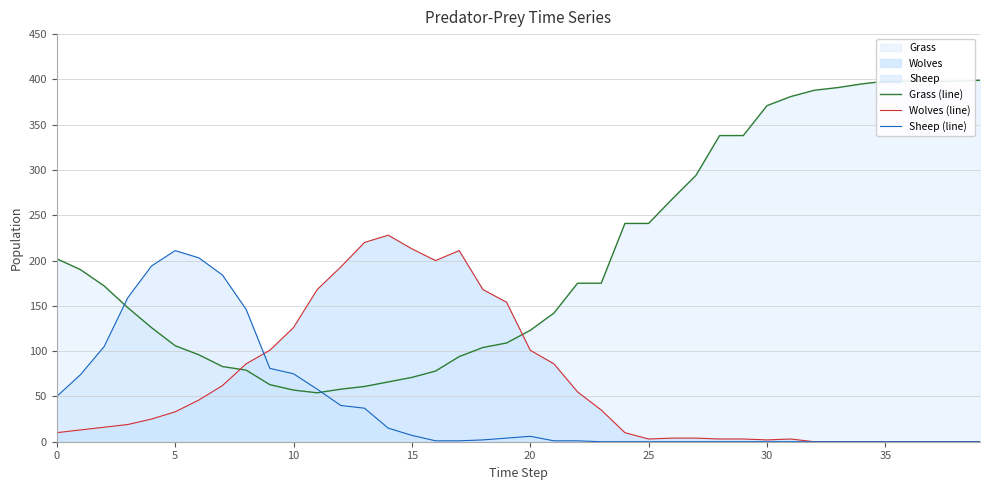

Is it true that Sheep (line) equals 351 at 25?

False